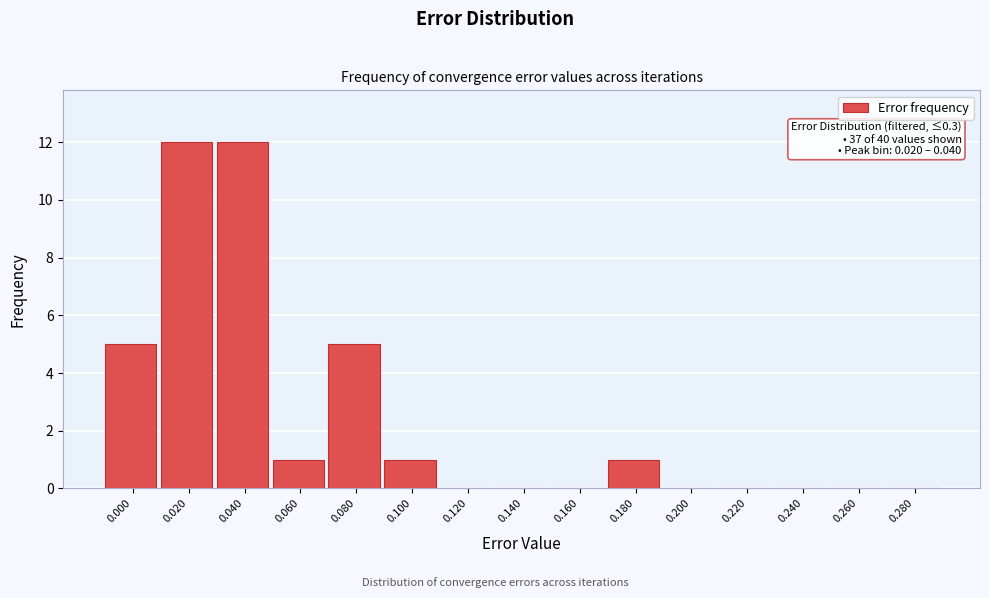

Reading left to right, extract all data points from this chart.

0.000=5	0.020=12	0.040=12	0.060=1	0.080=5	0.100=1	0.120=0	0.140=0	0.160=0	0.180=1	0.200=0	0.220=0	0.240=0	0.260=0	0.280=0